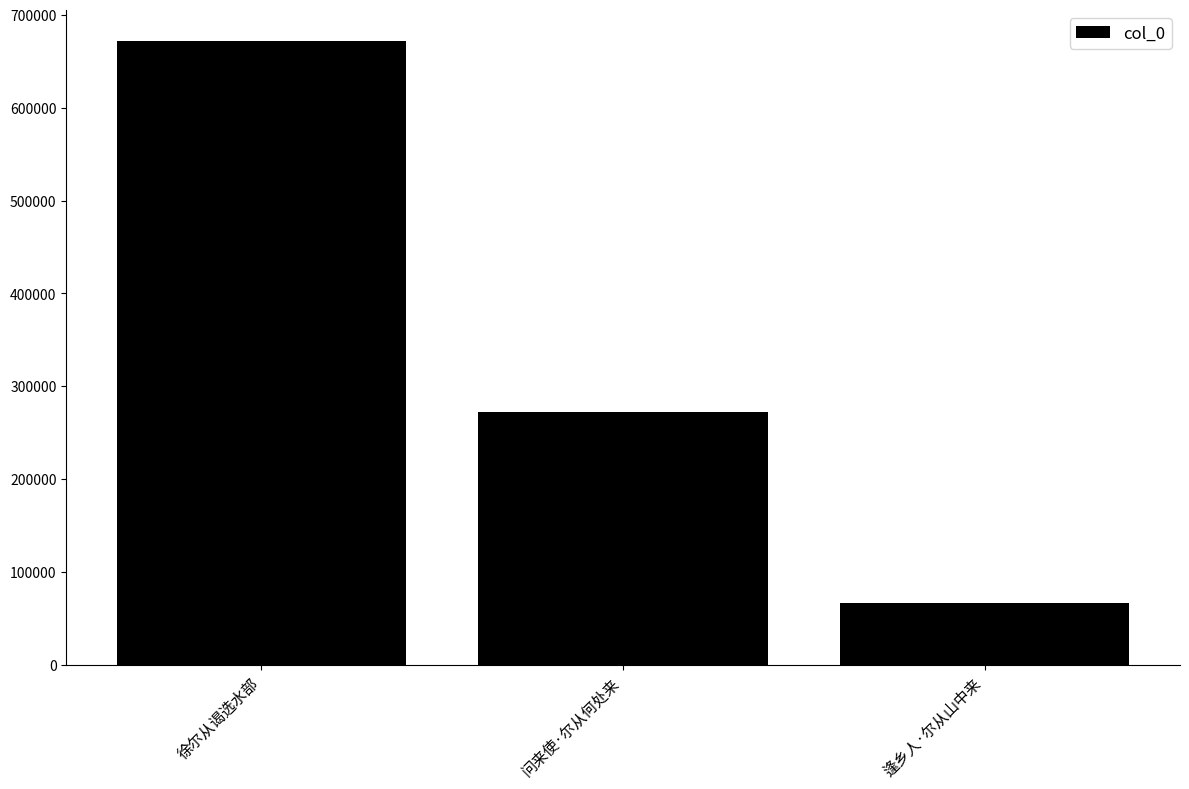

What is the label of the 1st bar from the left?

徐尔从谒选水部